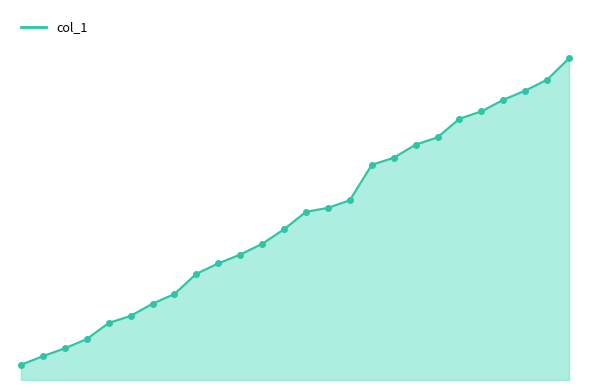

Does the chart display data point markers on the line(s)?

No